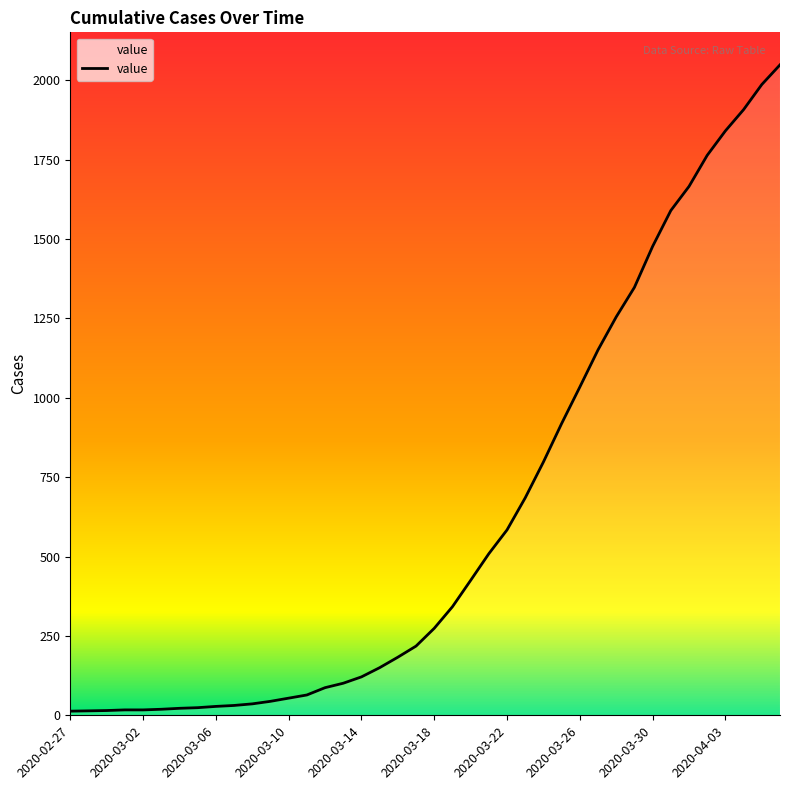

What is the difference between the maximum and minimum values?

2036